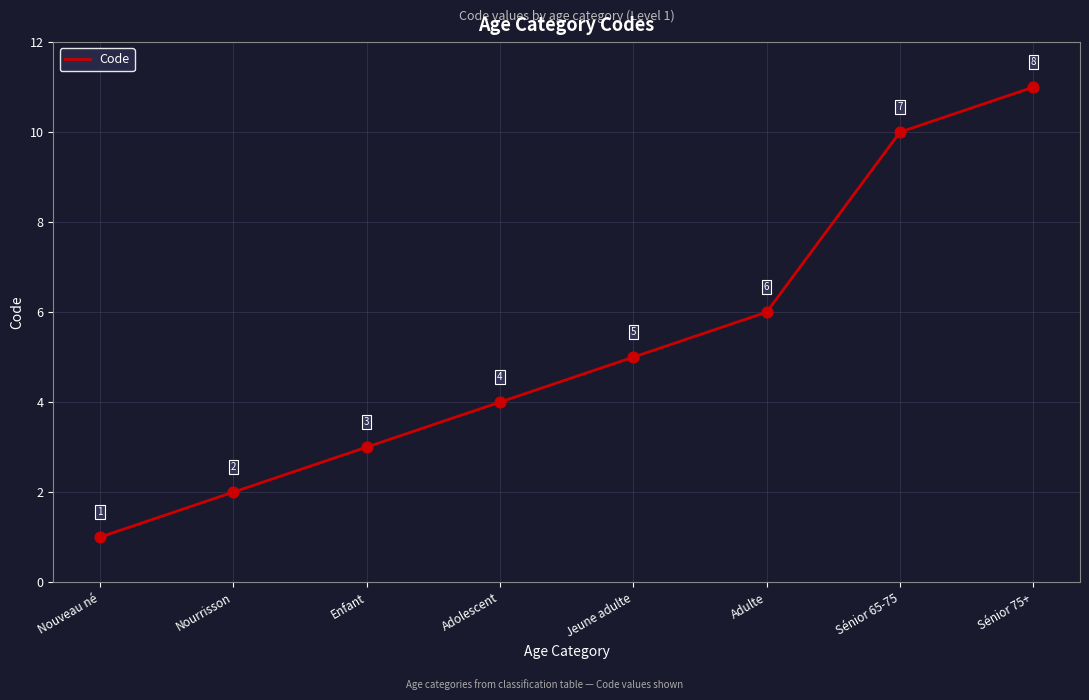

Between Adolescent and Sénior 75+, which is larger?

Sénior 75+